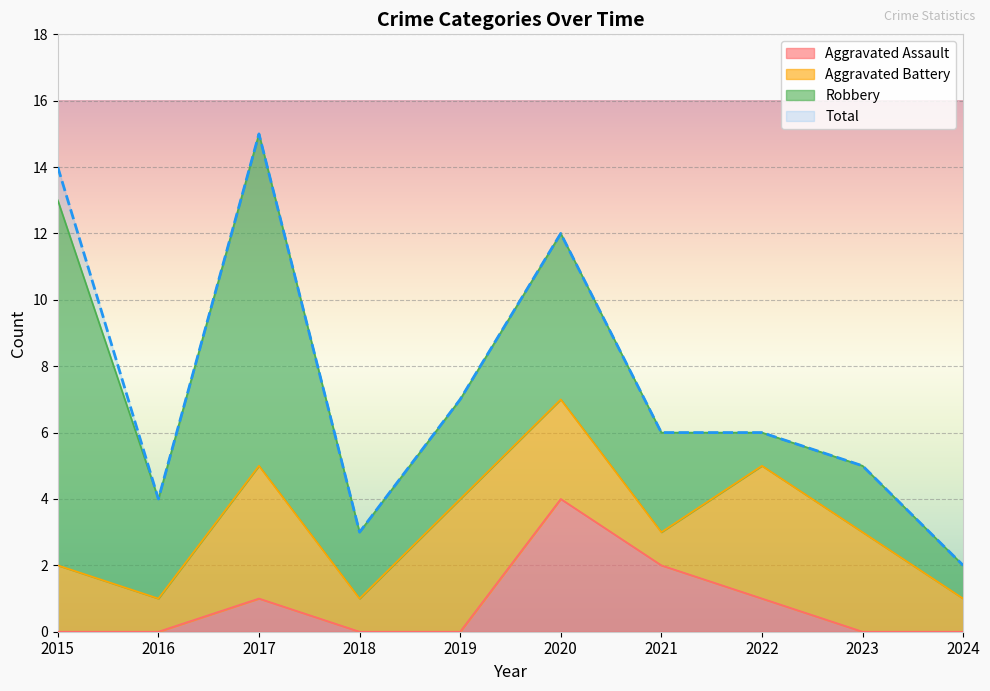

Is the value of Aggravated Assault at 2018 greater than the value of Total at 2023?

No